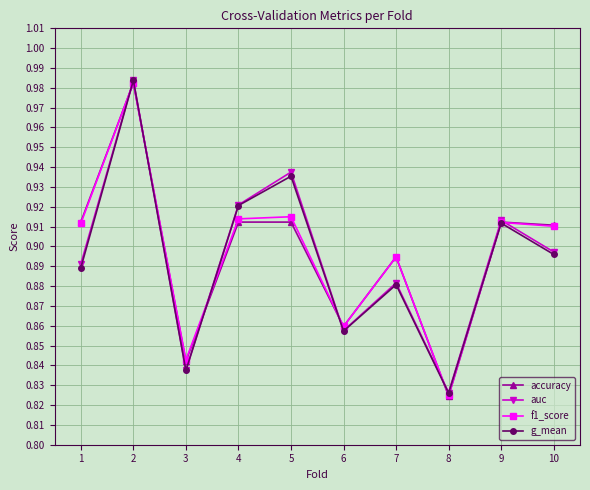

At which category is the sum across all series the highest?

2